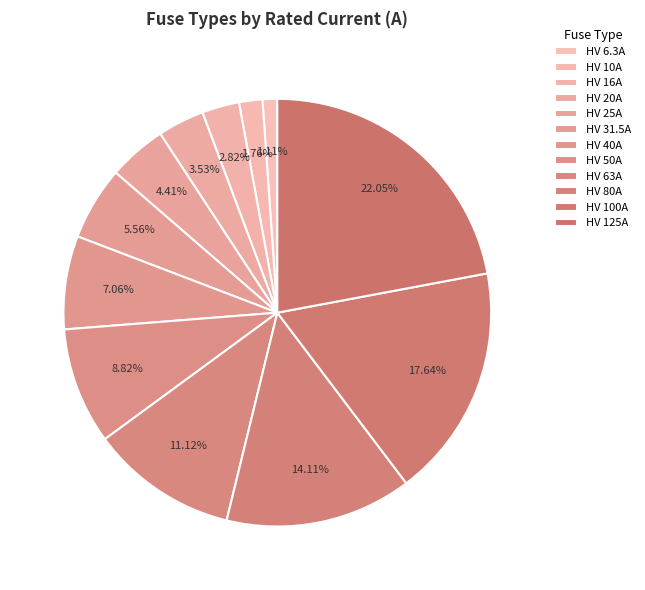

How much of the chart is everything except HV 80A?

85.9%